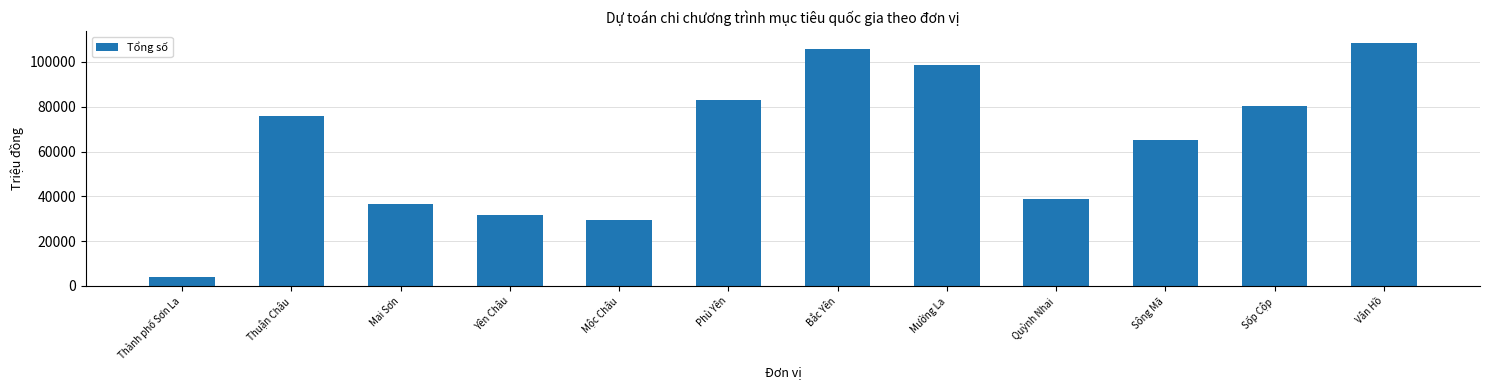

Reading right to left, what are all the values shown in this chart?

108374	80266	65231	38858	98588	105708	83053	29342	31844	36699	75680	4093